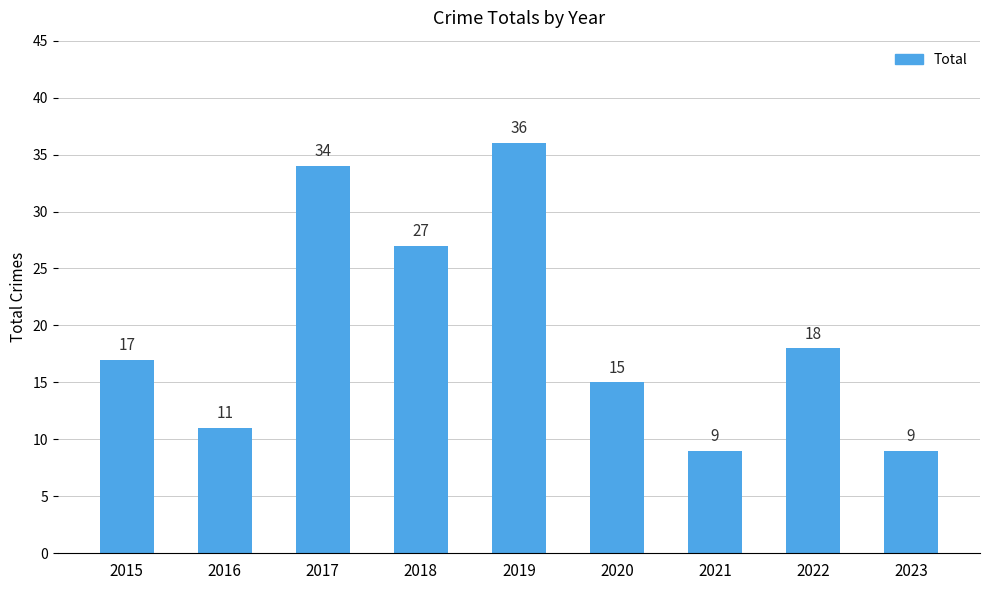

What is the smallest value displayed?

9